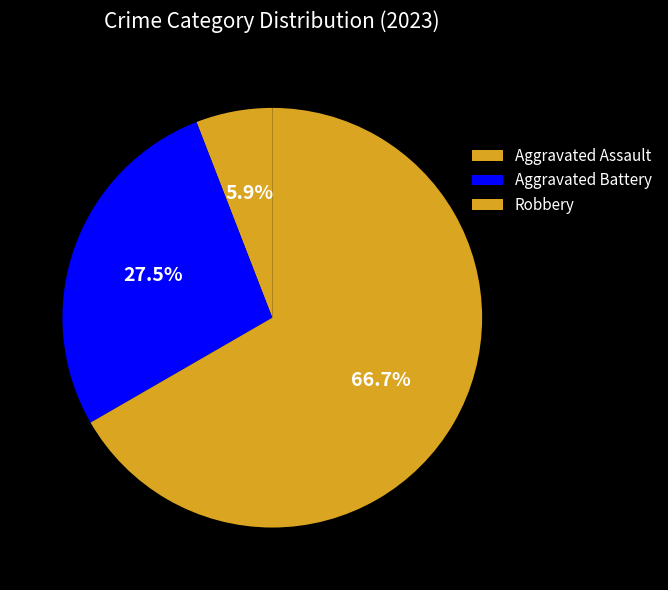

Is there any slice that represents more than half of the pie?

Yes